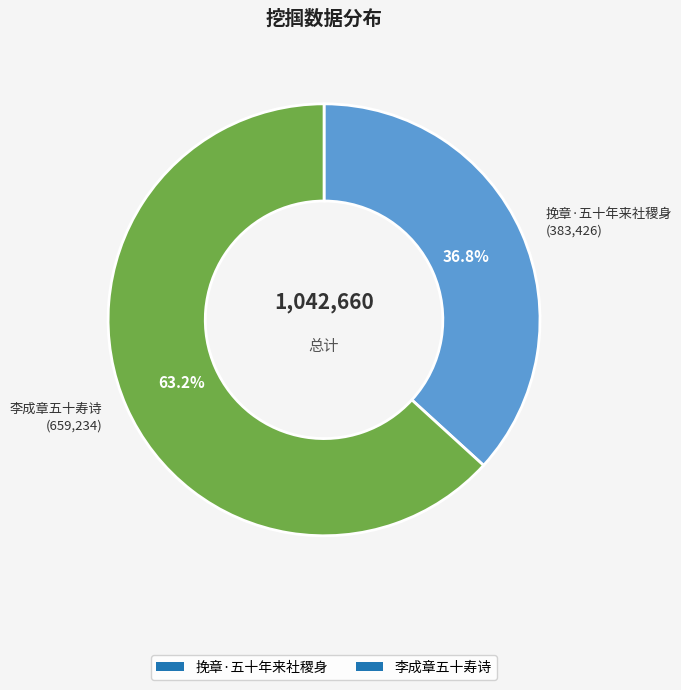

Does 李成章五十寿诗 account for over 50% of the chart?

Yes